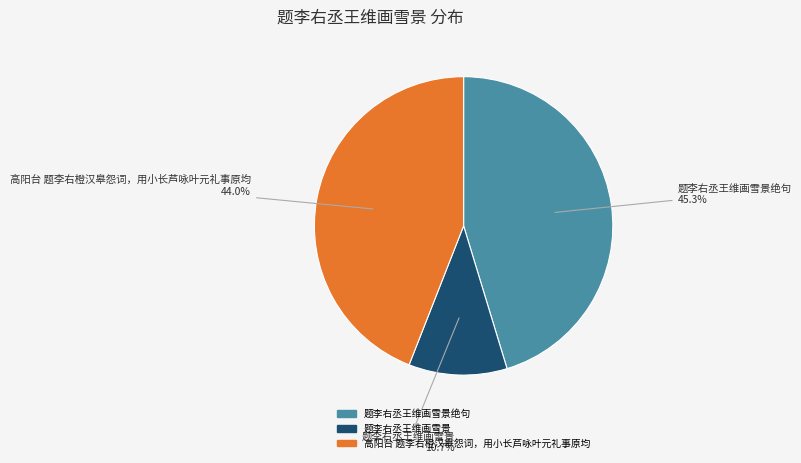

Count the number of slices in the pie.

3